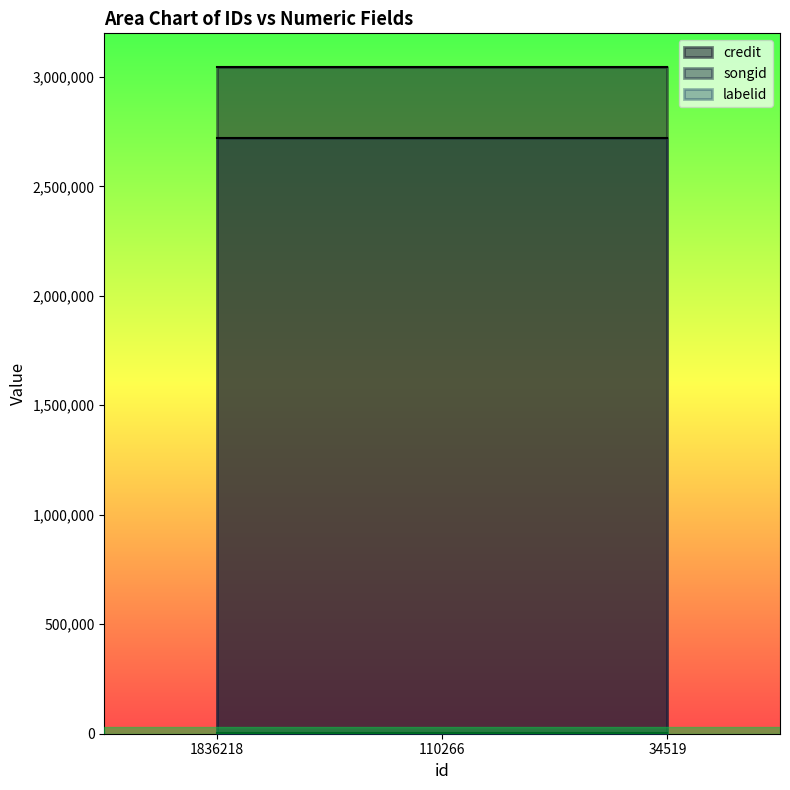

What is the value of the songid point at the 3rd from the left?

2718646